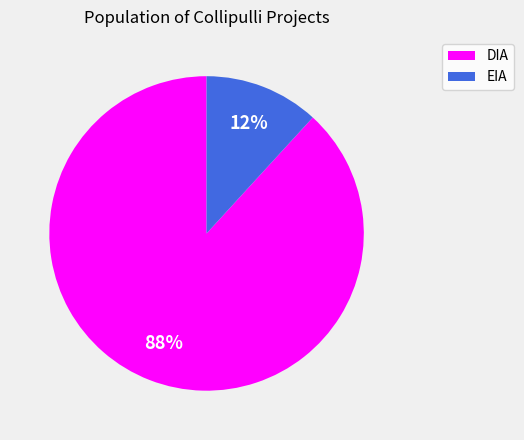

Do DIA and EIA together represent more than half of the pie?

Yes